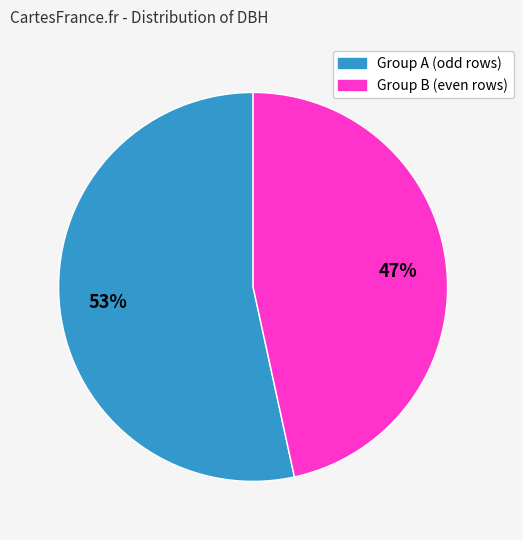

Which has a higher value, Group B (even rows) or Group A (odd rows)?

Group A (odd rows)